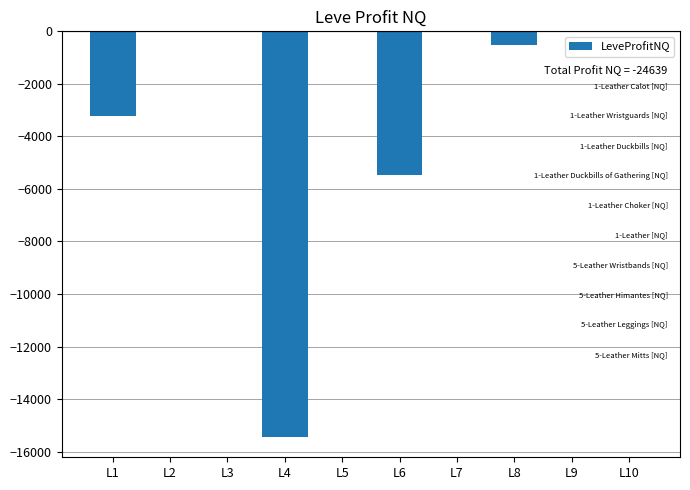

How many distinct data groups are displayed?

1